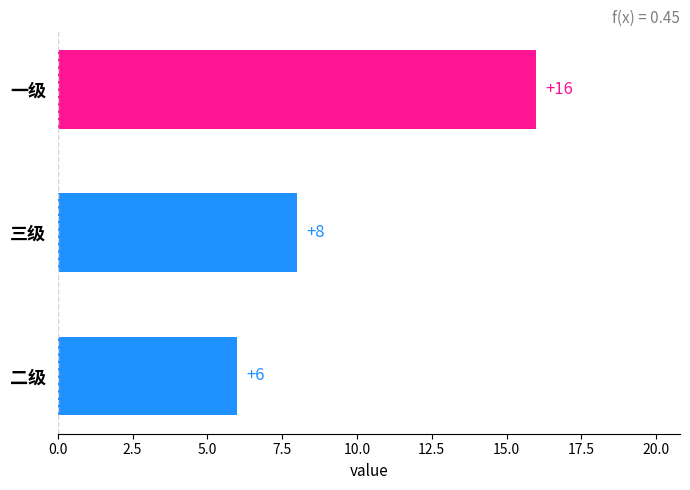

What is the average value?

10